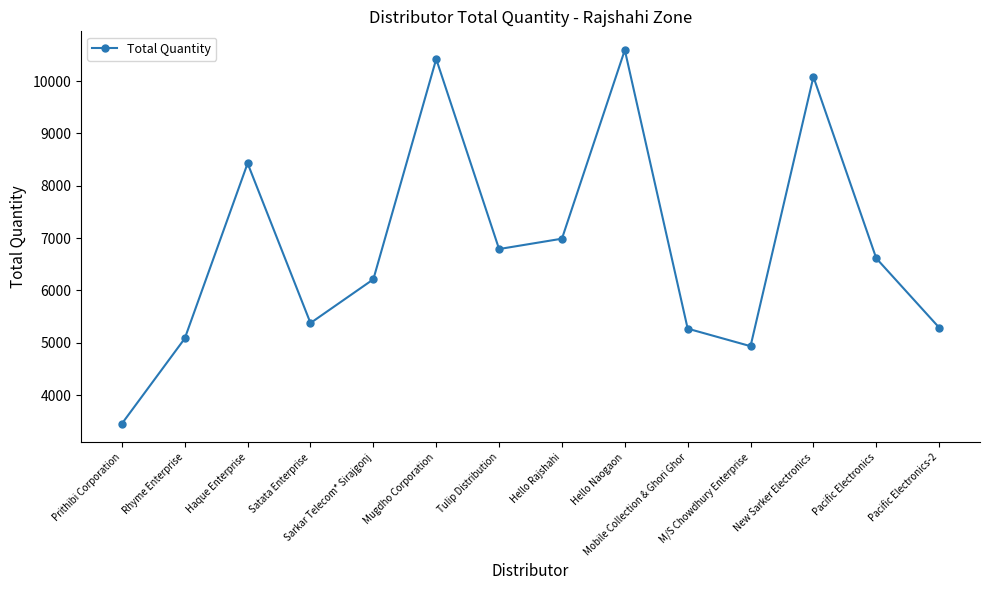

What is the maximum value shown in the chart?

10593